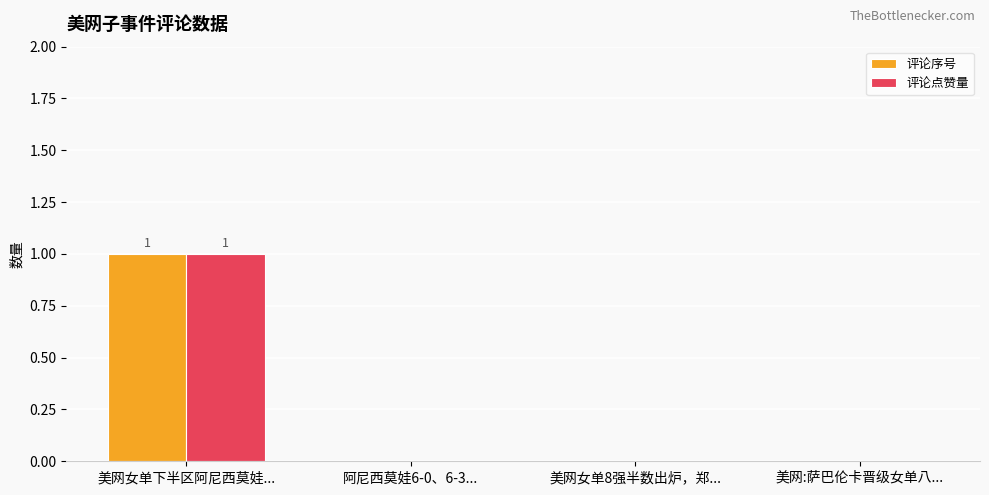

How many groups of bars are there?

4